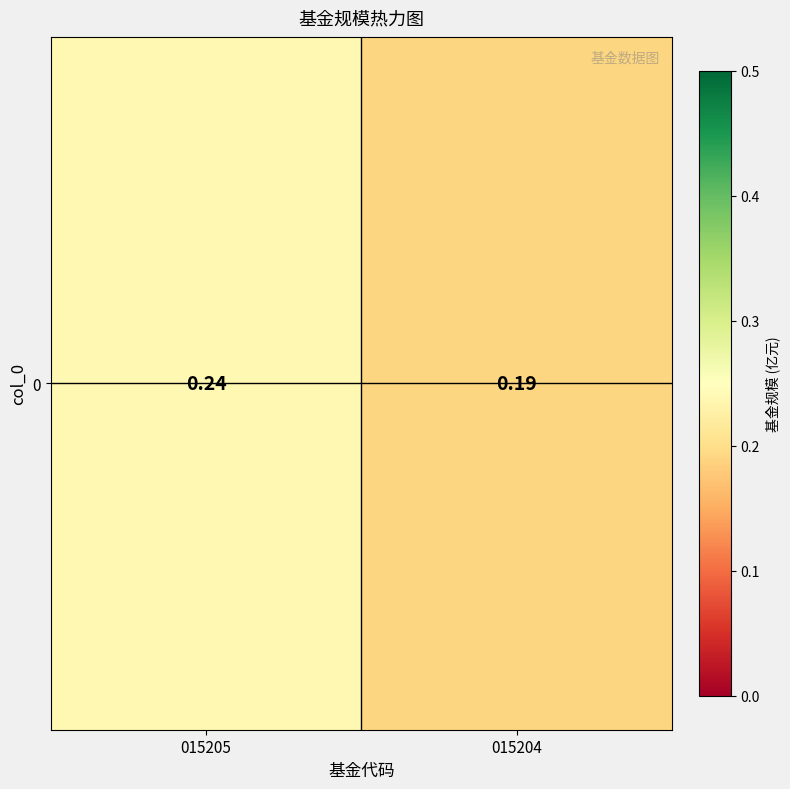

Rank the categories by value from lowest to highest.

015204, 015205